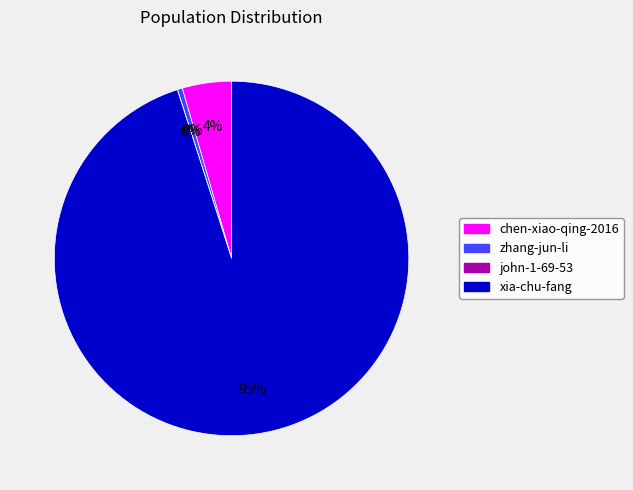

Which slice is the largest?

xia-chu-fang